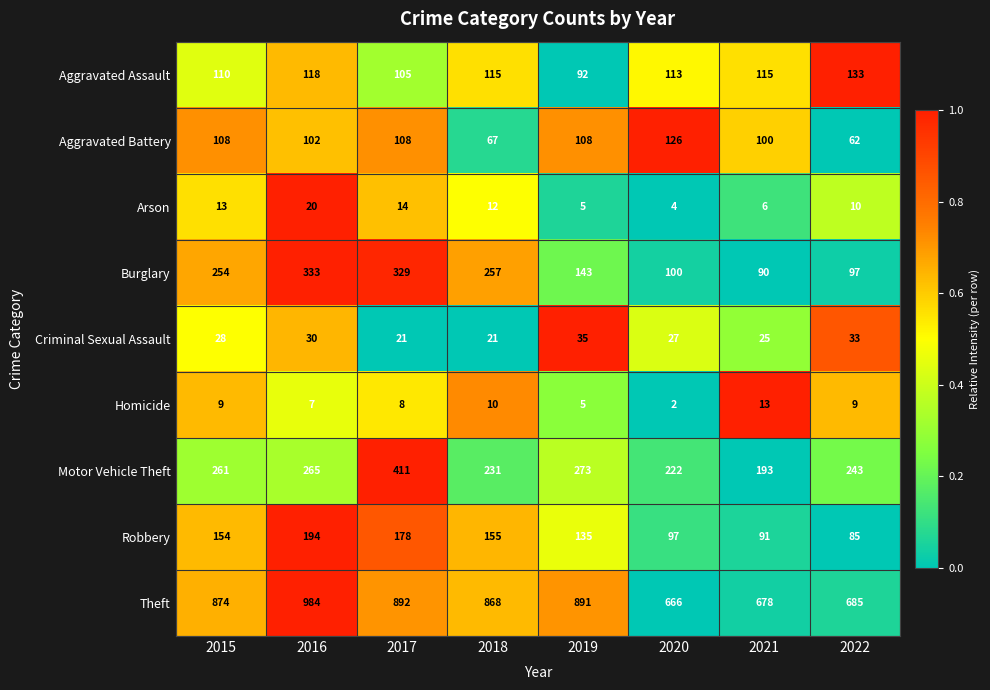

Which series has the largest range (max minus min)?

Theft